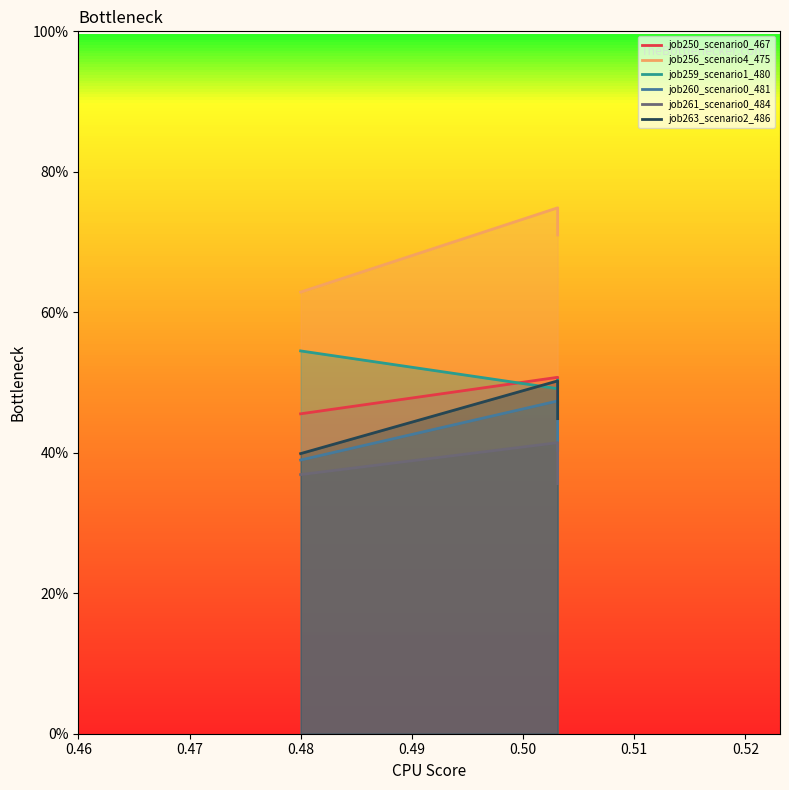

What is the value of the job263_scenario2_486 point at the 2nd from the left?

0.5